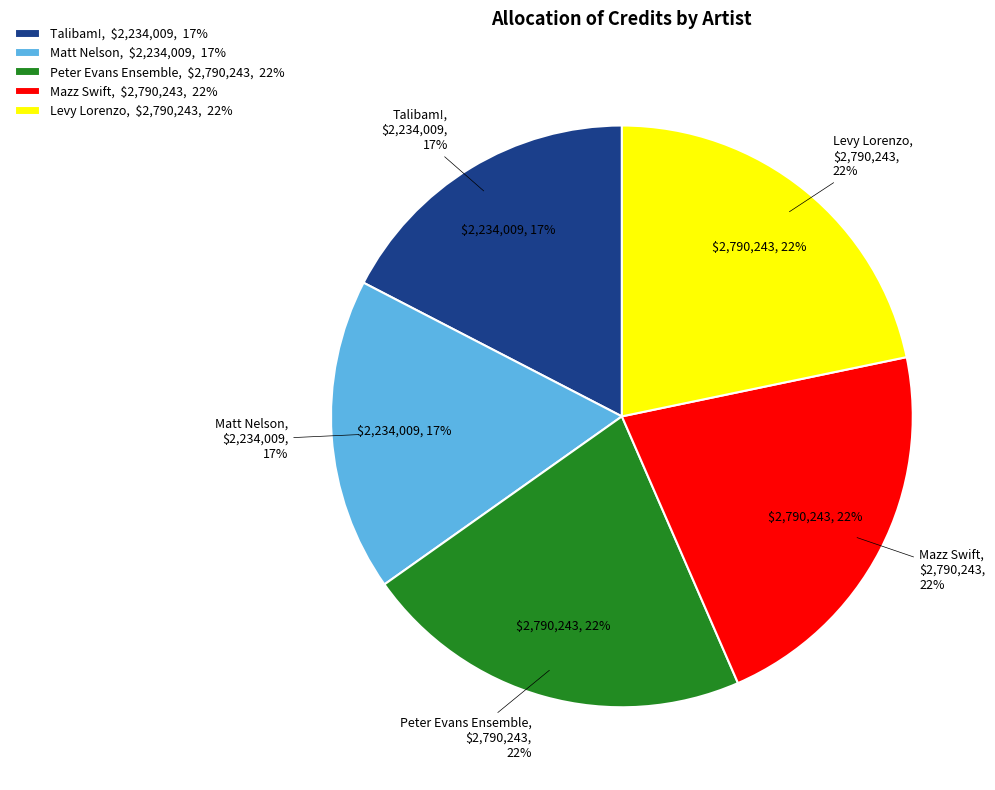

Is 480021 the majority of the pie?

No